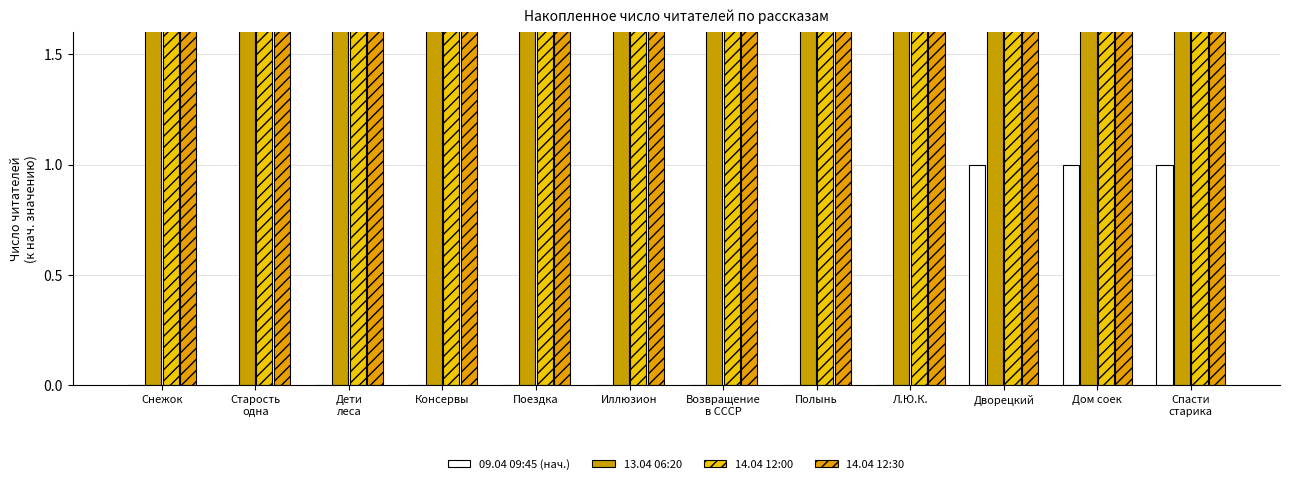

Which series has the largest range (max minus min)?

14.04 12:30